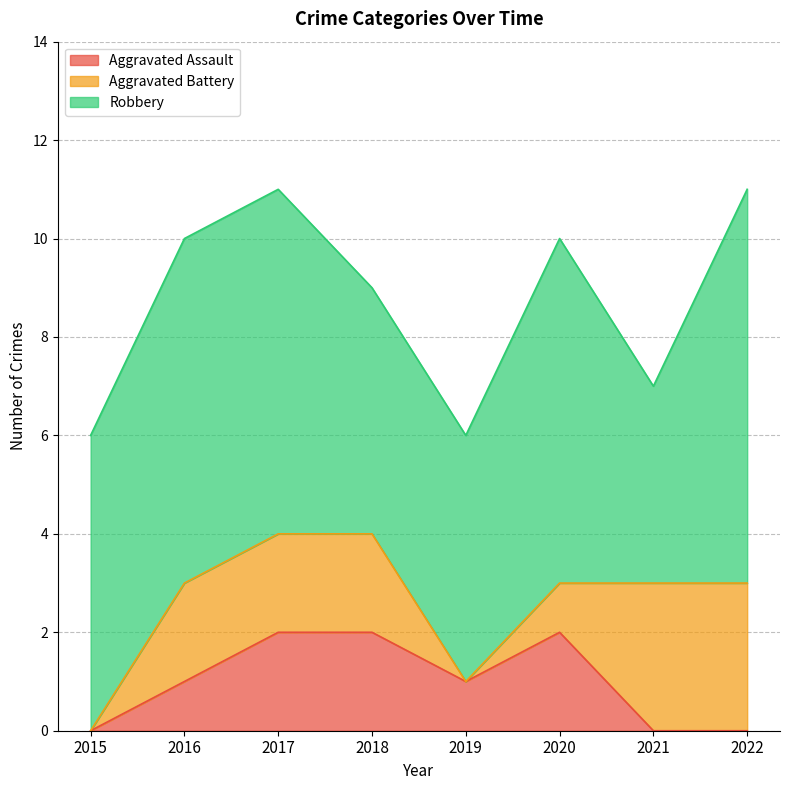

Where is the first local minimum for Aggravated Assault?

2019